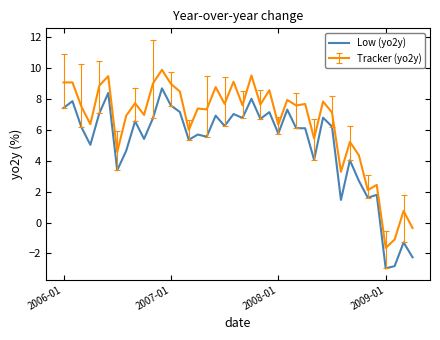

True or false: Tracker (yo2y) and Low (yo2y) intersect in this chart.

False